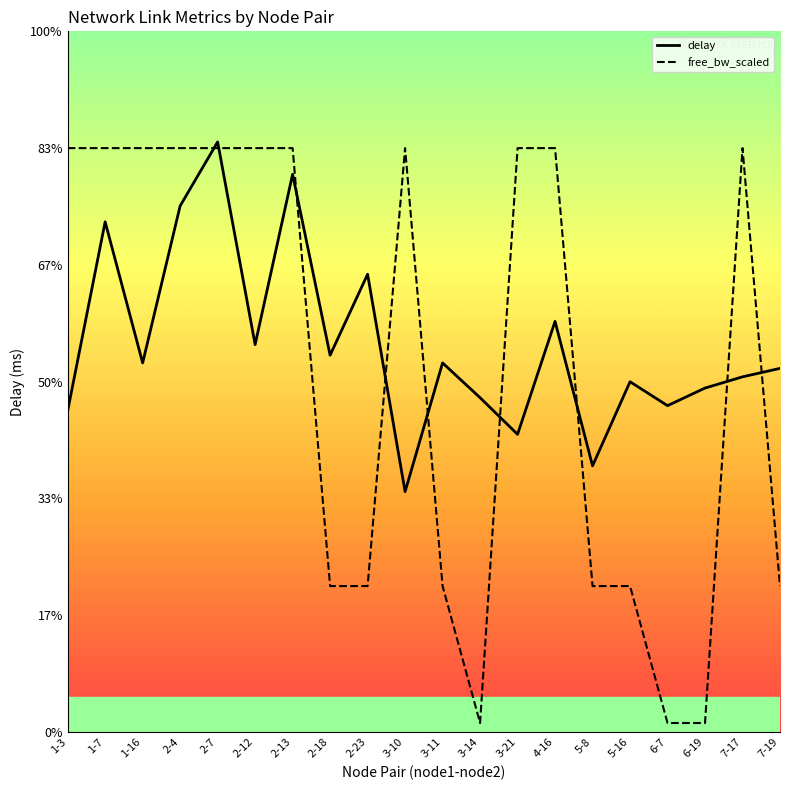

What are all the series names shown in the legend?

delay, free_bw_scaled